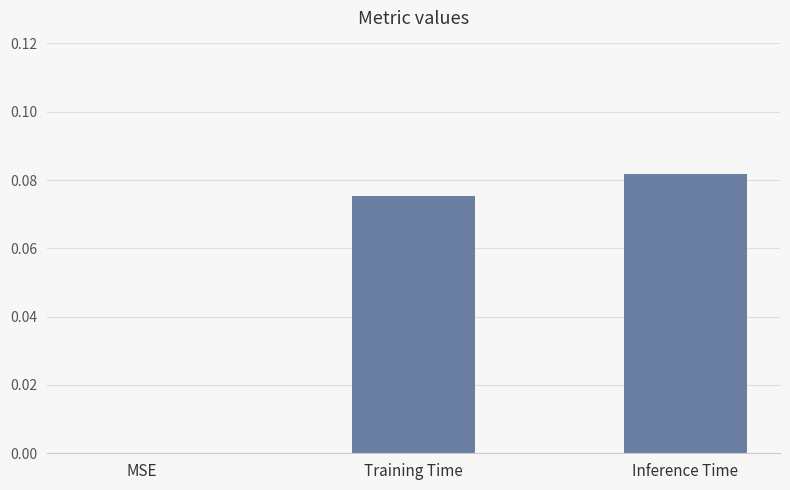

The value at Inference Time is 0.0. True or false?

False